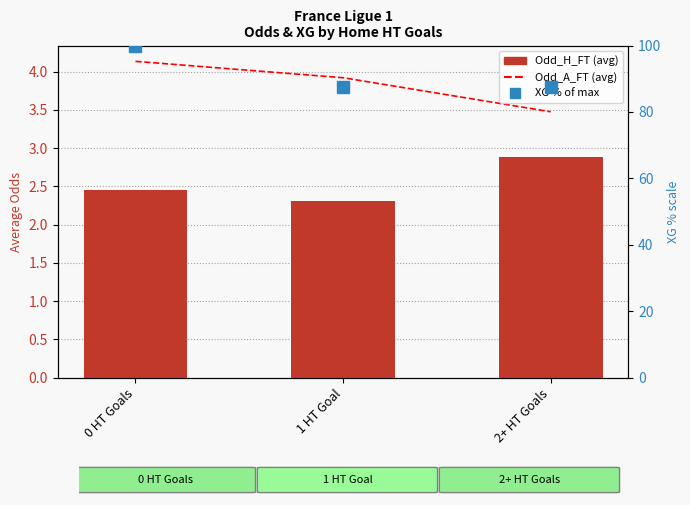

What is the sum of the Odd_A_FT (avg) values at 2+ HT Goals and 1 HT Goal?

7.4